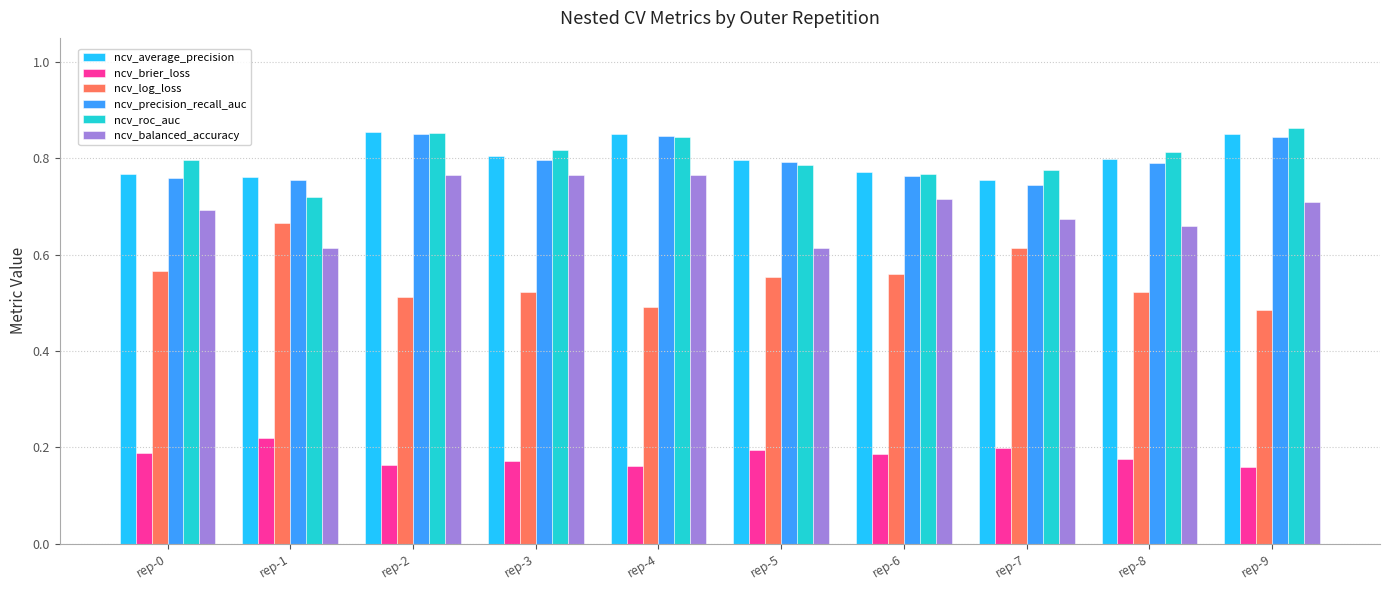

What is the total value across all series at rep-5?

3.7